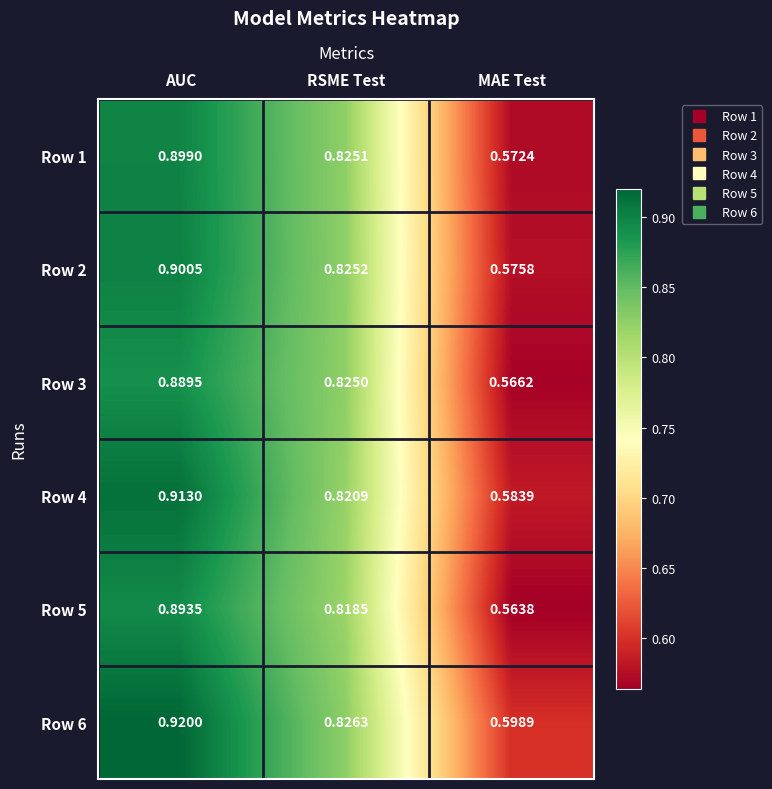

At which label does Row 1 reach its minimum?

MAE Test